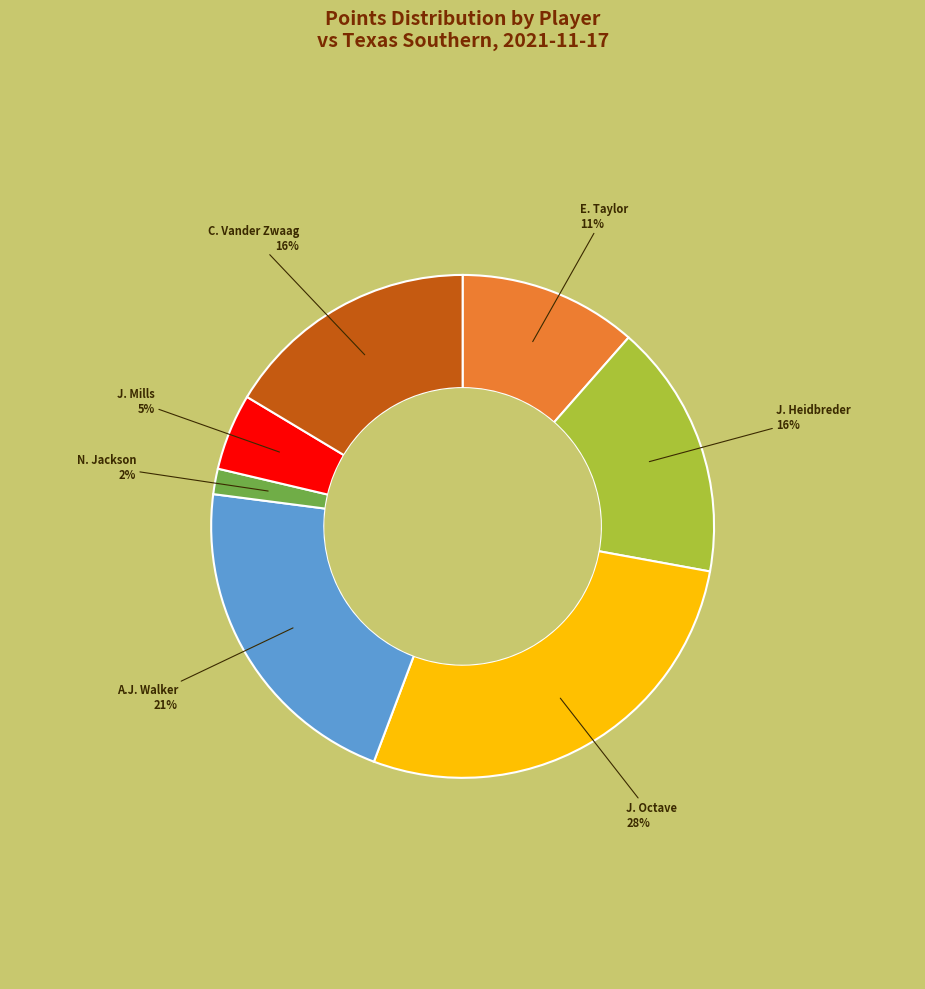

Combined, do A.J. Walker and J. Heidbreder account for over 50%?

No